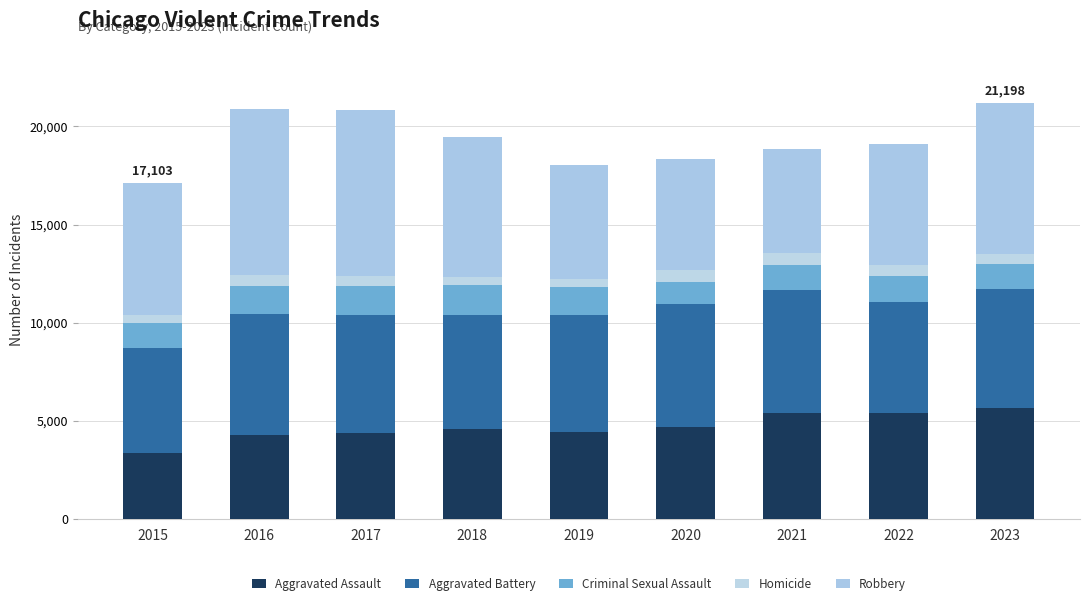

Count the number of categories in the chart.

9